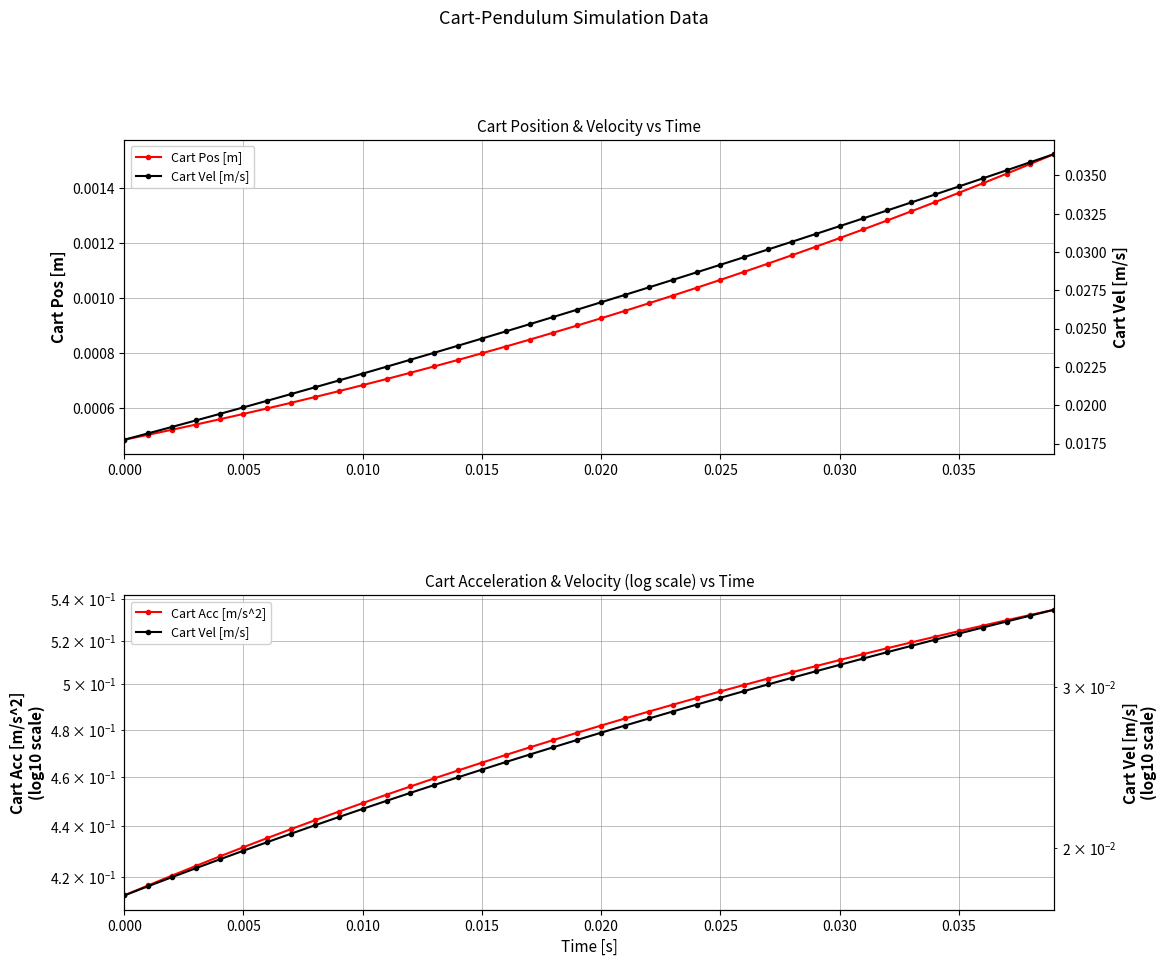

Reading left to right, extract all data points from this chart.

Cart Pos [m]: 0.0	0.0	0.0	0.0	0.0	0.0	0.0	0.0	0.0	0.0	0.0	0.0	0.0	0.0	0.0	0.0	0.0	0.0	0.0	0.0	0.0	0.0	0.0	0.0	0.0	0.0	0.0	0.0	0.0	0.0	0.0	0.0	0.0	0.0	0.0	0.0	0.0	0.0	0.0	0.0
Cart Vel [m/s]: 0.0	0.0	0.0	0.0	0.0	0.0	0.0	0.0	0.0	0.0	0.0	0.0	0.0	0.0	0.0	0.0	0.0	0.0	0.0	0.0	0.0	0.0	0.0	0.0	0.0	0.0	0.0	0.0	0.0	0.0	0.0	0.0	0.0	0.0	0.0	0.0	0.0	0.0	0.0	0.0
Cart Acc [m/s^2]: 0.4	0.4	0.4	0.4	0.4	0.4	0.4	0.4	0.4	0.4	0.4	0.5	0.5	0.5	0.5	0.5	0.5	0.5	0.5	0.5	0.5	0.5	0.5	0.5	0.5	0.5	0.5	0.5	0.5	0.5	0.5	0.5	0.5	0.5	0.5	0.5	0.5	0.5	0.5	0.5